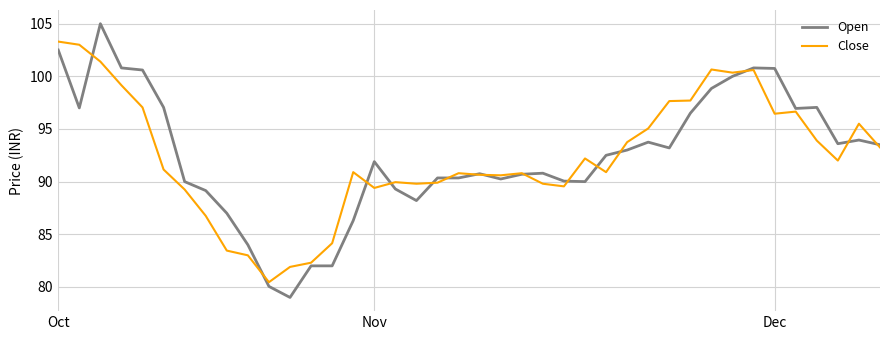

Which series has the widest spread of values?

Open